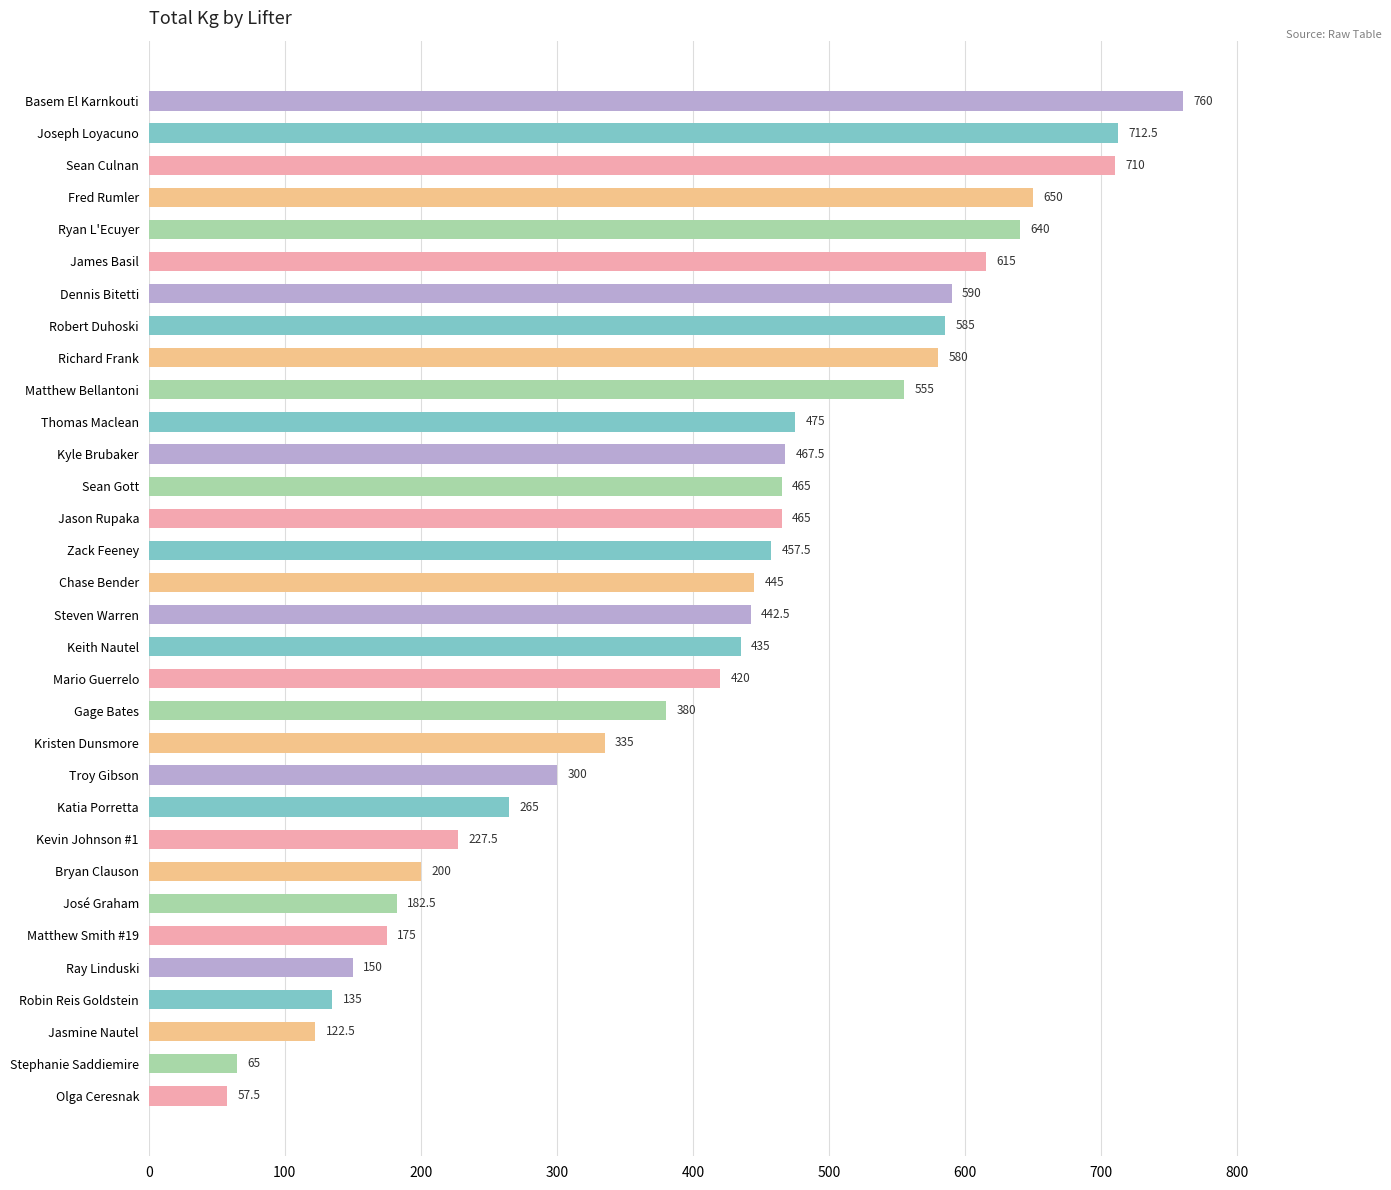

What is the average value?

408.3